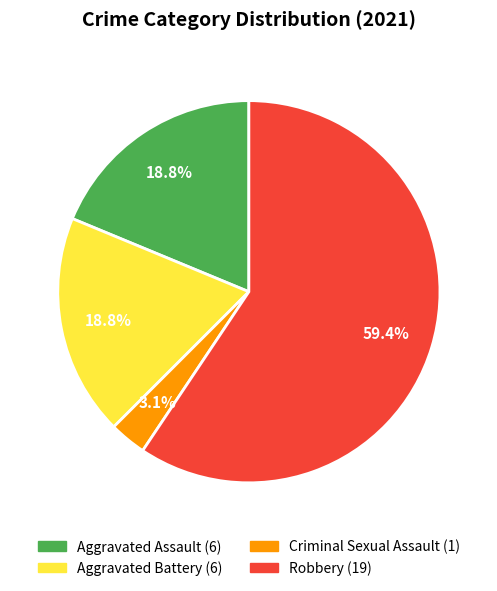

To the nearest percent, what percentage of the pie is Aggravated Battery?

19%